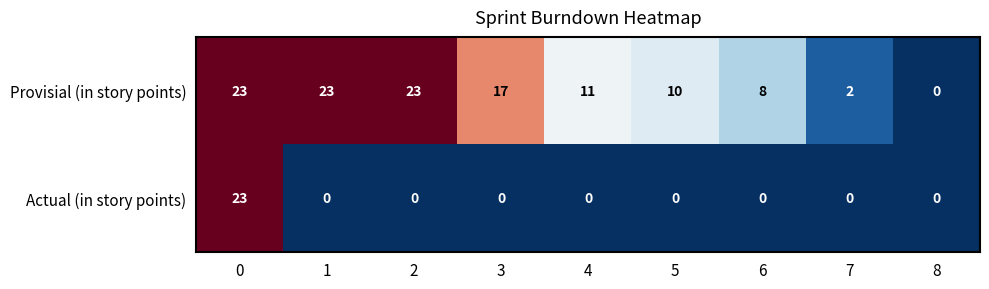

What is the maximum value shown in the chart?

23